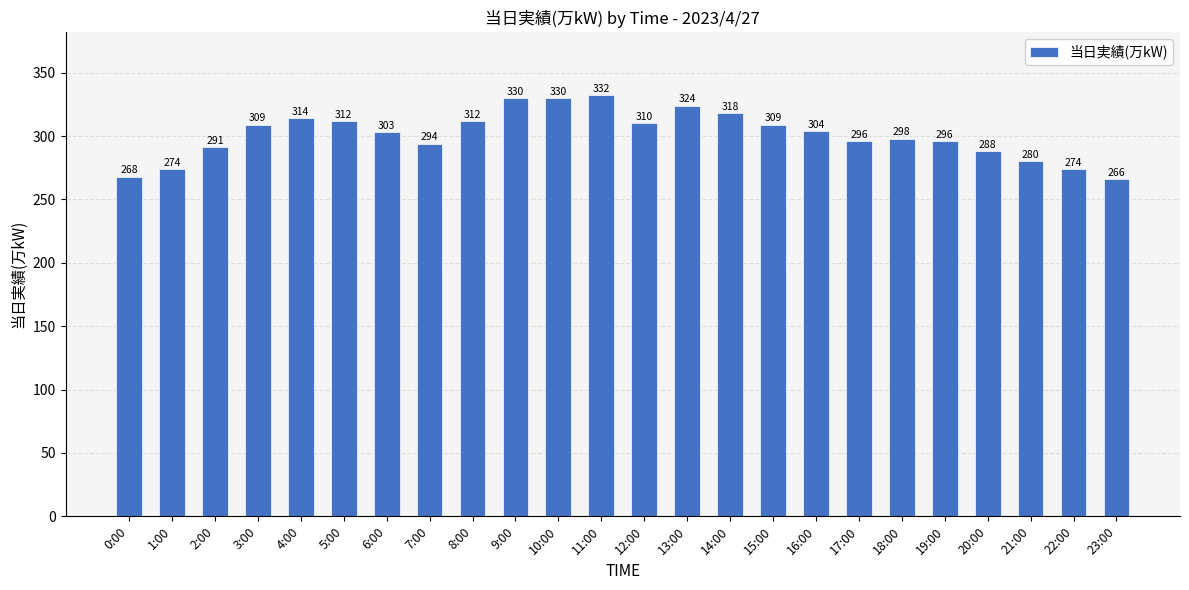

Which label corresponds to the largest value in the chart?

11:00